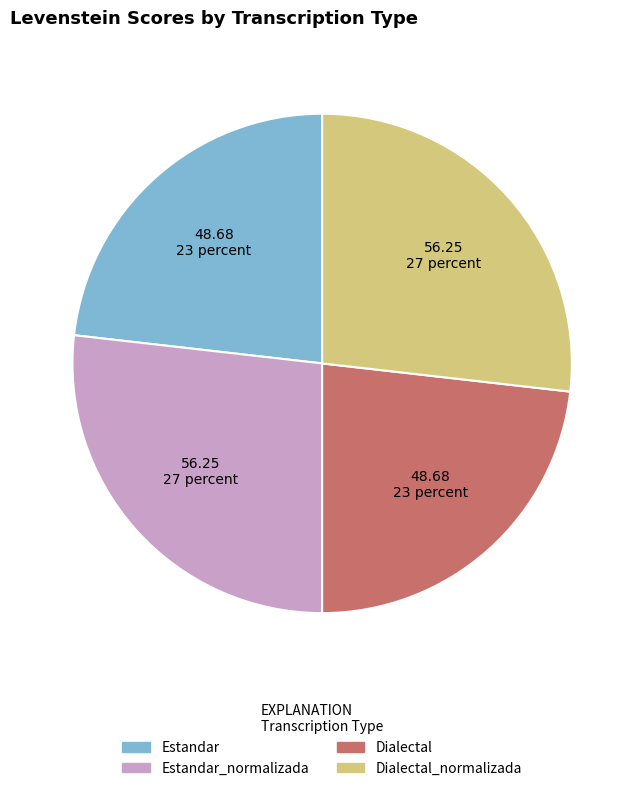

Does any single category account for the majority?

No